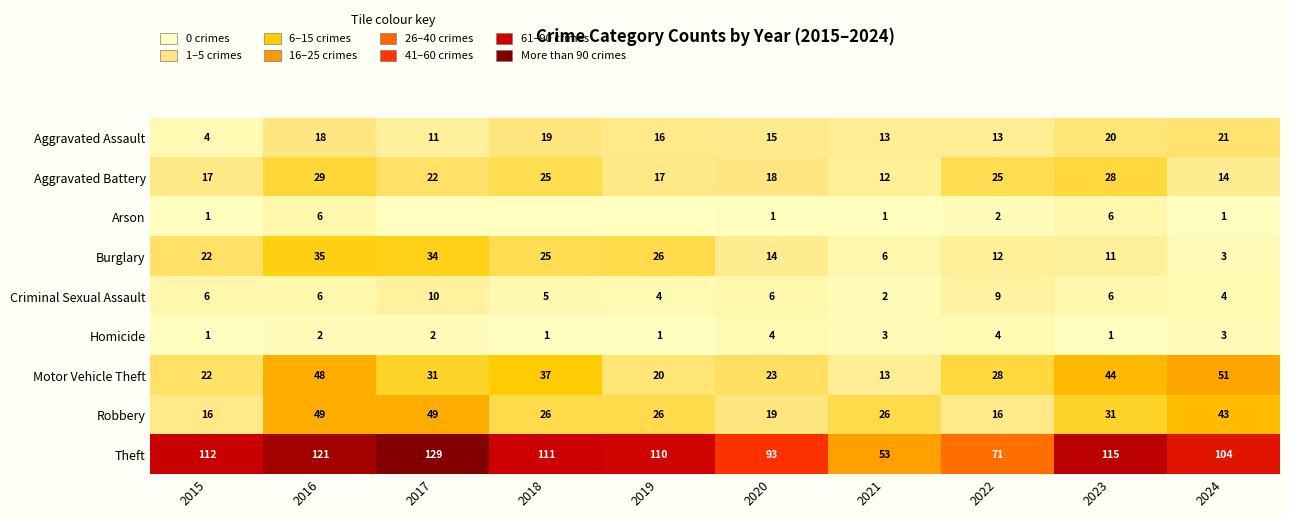

Is the value of Homicide at 2017 greater than the value of Robbery at 2017?

No